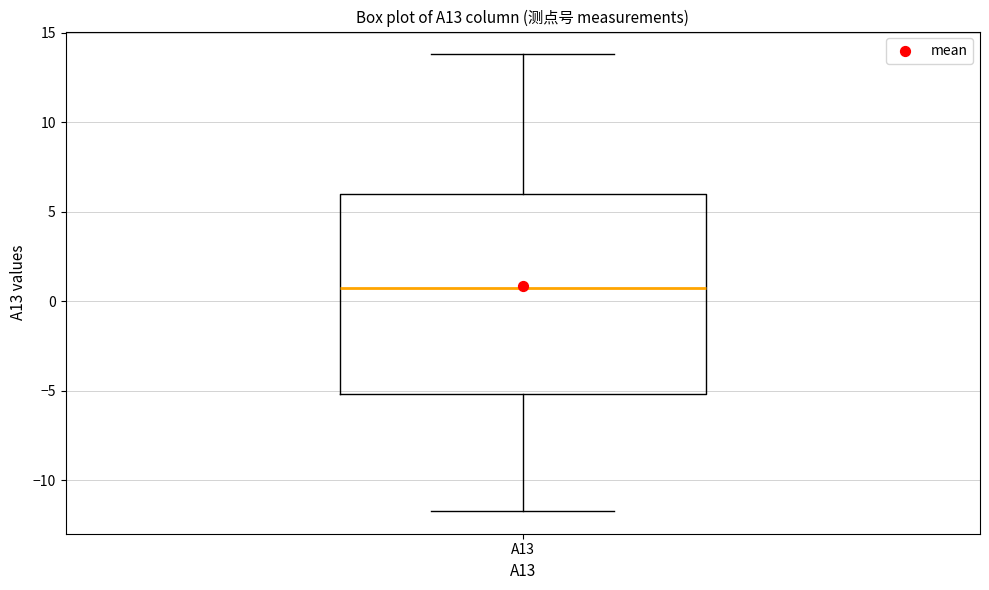

Where is the lower edge of the box for A13 on the y-axis? The values are not printed on the chart, so give them approximately, as read against the axis.

-5.0